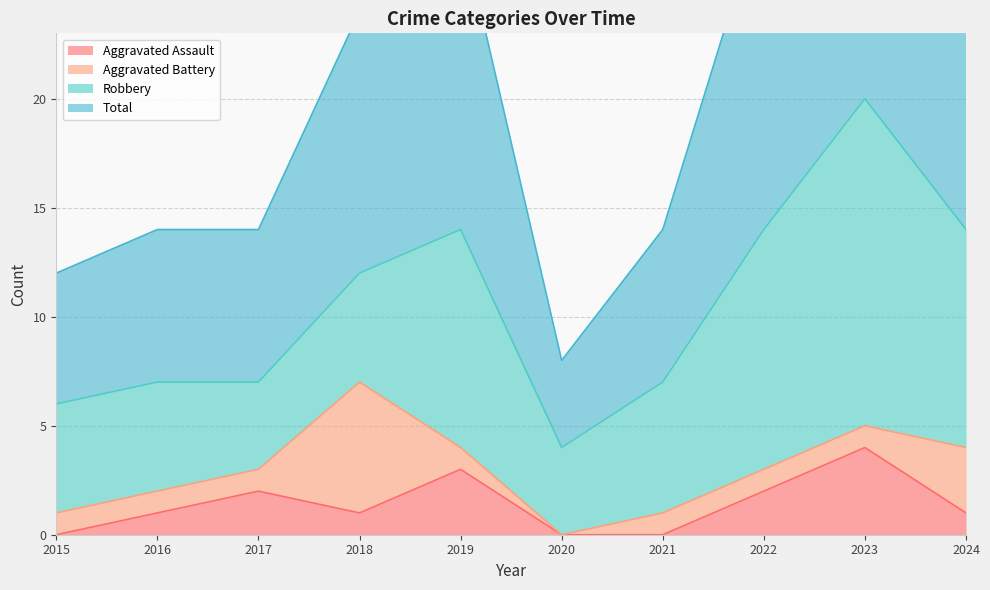

What is the total value across all series at 2022?

31